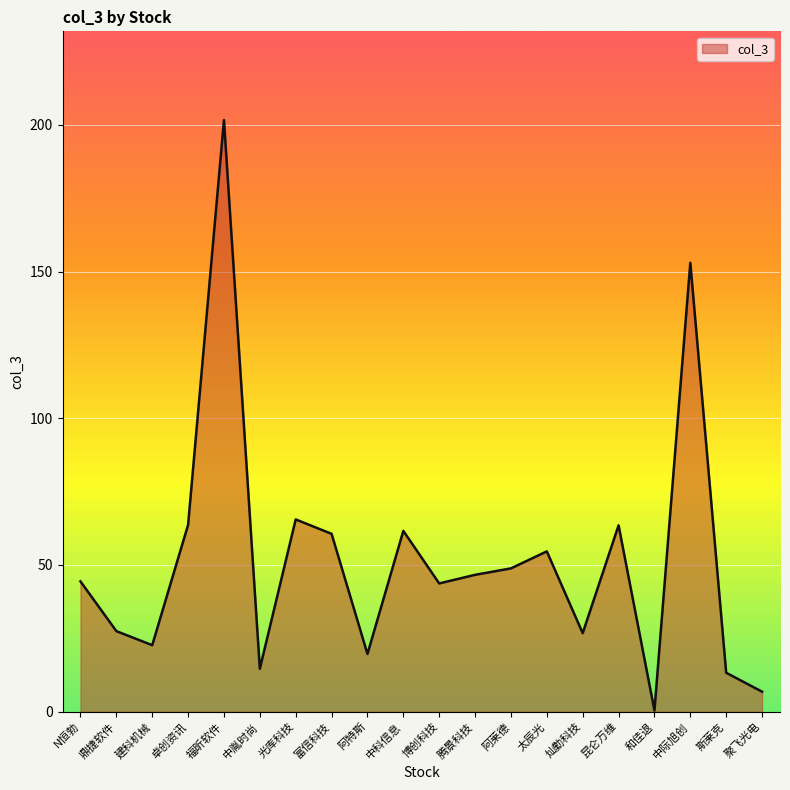

What is the greatest value displayed?

201.6